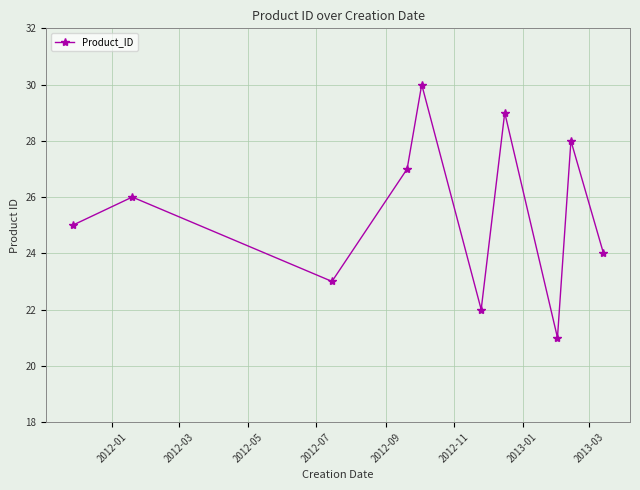

What is the difference between the maximum and minimum values?

9